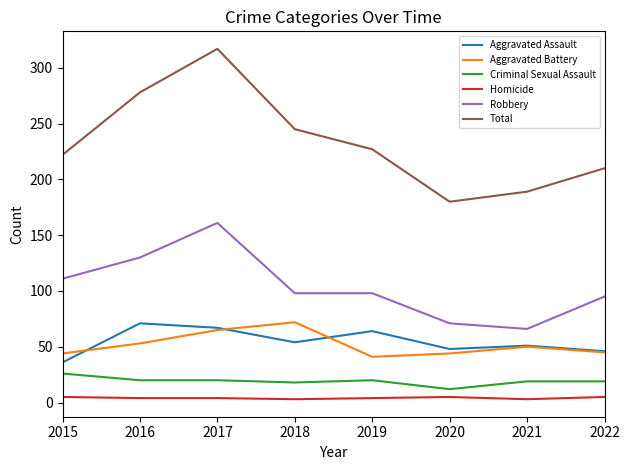

Which series has the largest range (max minus min)?

Total